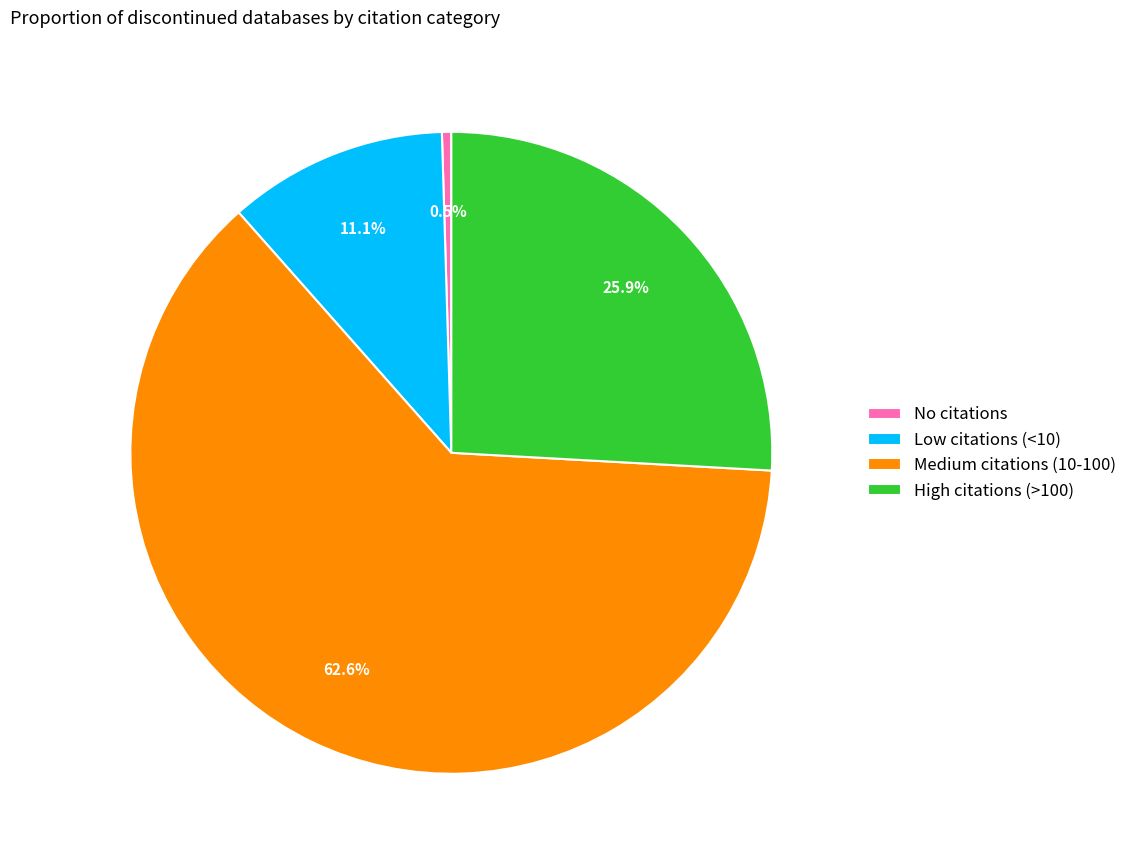

What portion of the pie excludes No citations?

99.5%